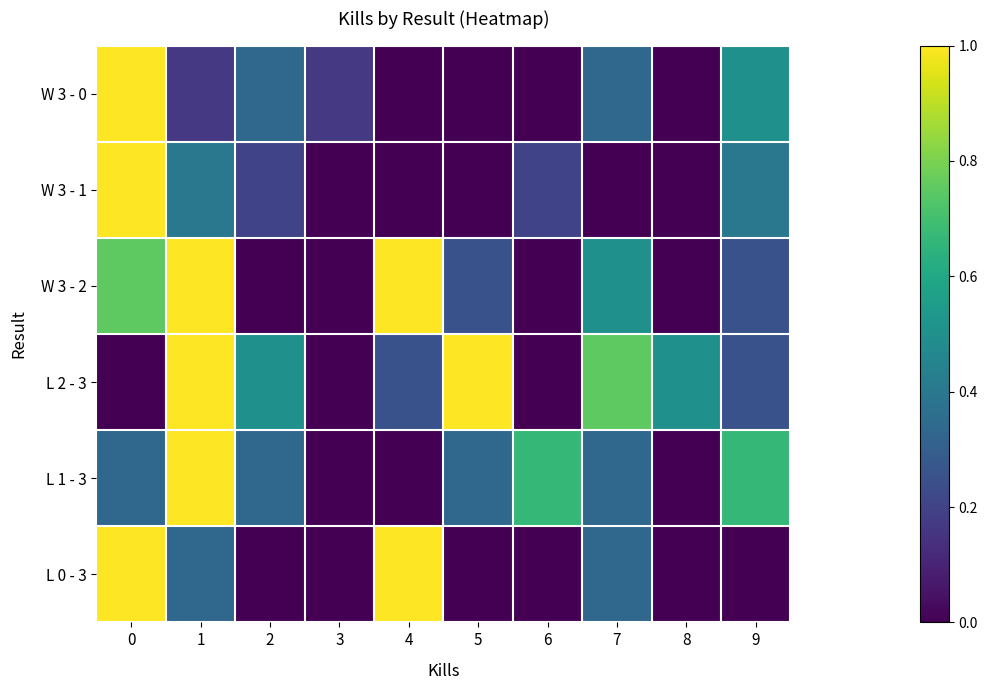

Reading left to right, what are all the values shown in this chart?

W 3 - 0: 0=1.0	1=0.2	2=0.3	3=0.2	4=0.0	5=0.0	6=0.0	7=0.3	8=0.0	9=0.5
W 3 - 1: 0=1.0	1=0.4	2=0.2	3=0.0	4=0.0	5=0.0	6=0.2	7=0.0	8=0.0	9=0.4
W 3 - 2: 0=0.8	1=1.0	2=0.0	3=0.0	4=1.0	5=0.2	6=0.0	7=0.5	8=0.0	9=0.2
L 2 - 3: 0=0.0	1=1.0	2=0.5	3=0.0	4=0.2	5=1.0	6=0.0	7=0.8	8=0.5	9=0.2
L 1 - 3: 0=0.3	1=1.0	2=0.3	3=0.0	4=0.0	5=0.3	6=0.7	7=0.3	8=0.0	9=0.7
L 0 - 3: 0=1.0	1=0.3	2=0.0	3=0.0	4=1.0	5=0.0	6=0.0	7=0.3	8=0.0	9=0.0